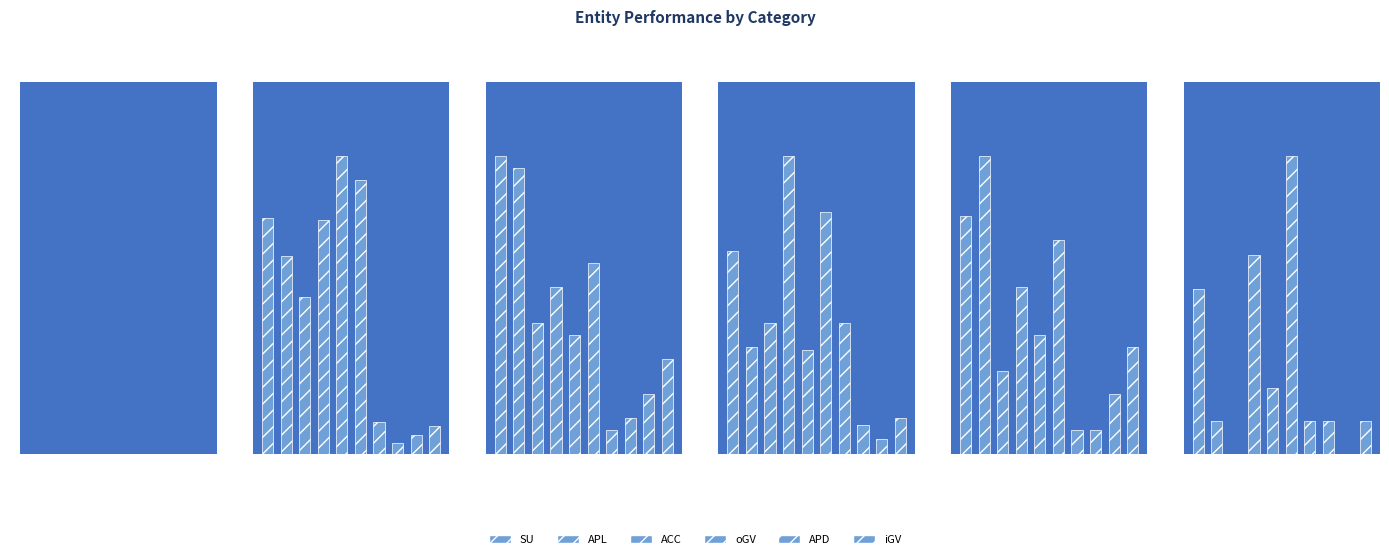

Is the value of ACC at CN greater than the value of iGV at Ruhuna?

Yes